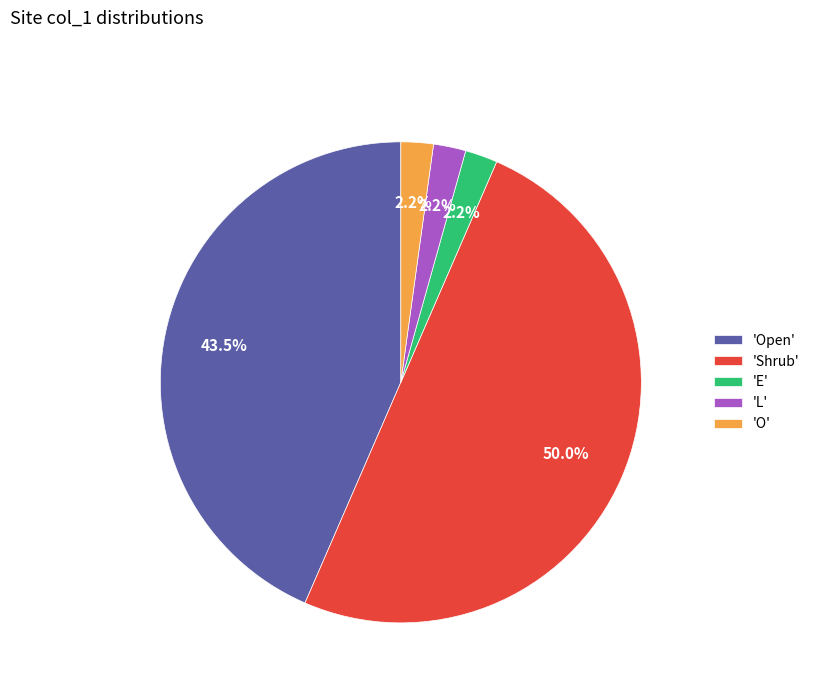

Approximately how many times larger is the value at 'Open' compared to 'Shrub'?

0.9